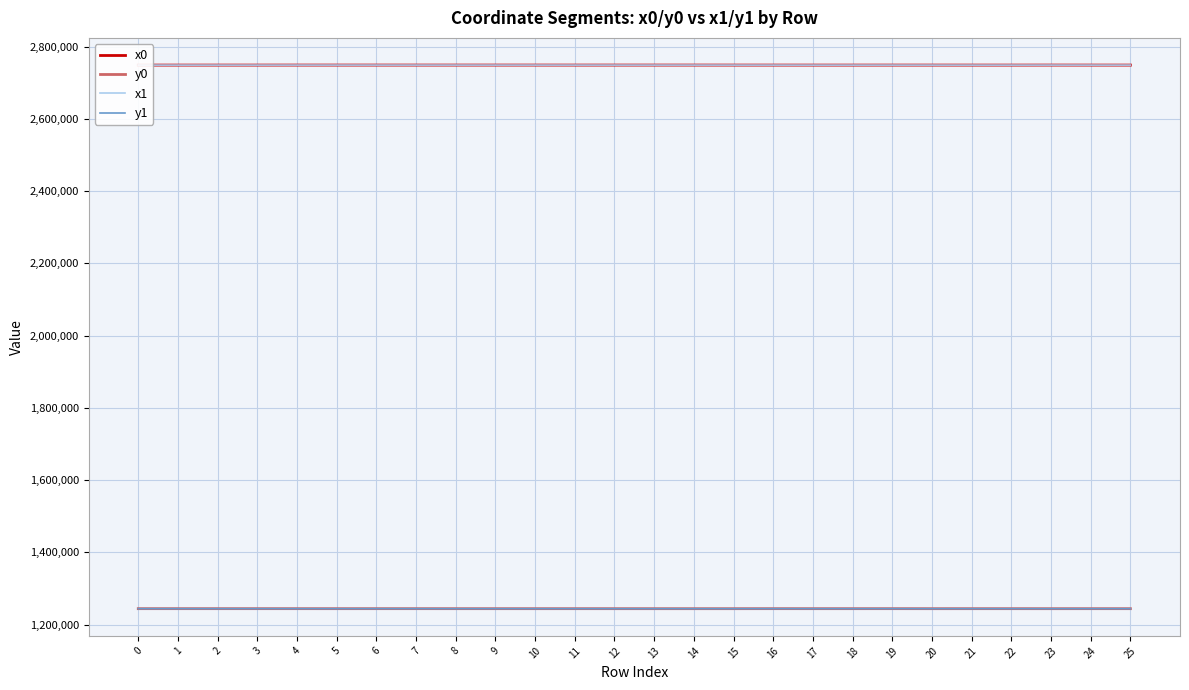

What is the maximum value shown in the chart?

2748909.3